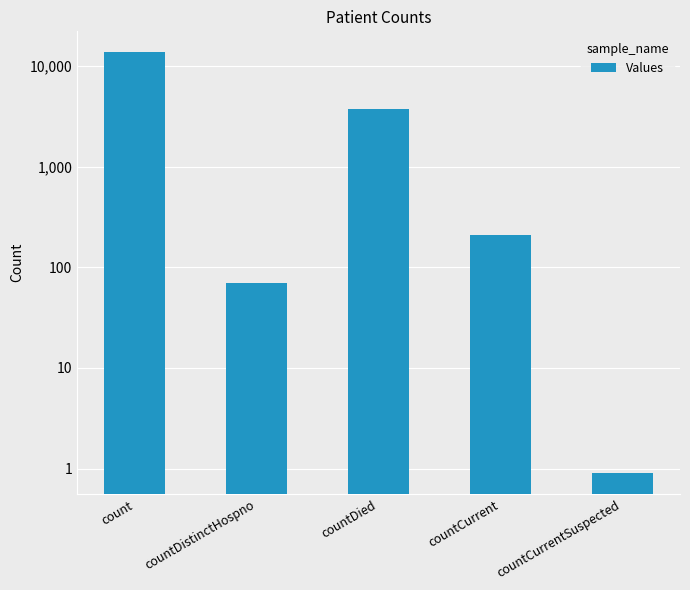

What is the minimum value shown in the chart?

0.9